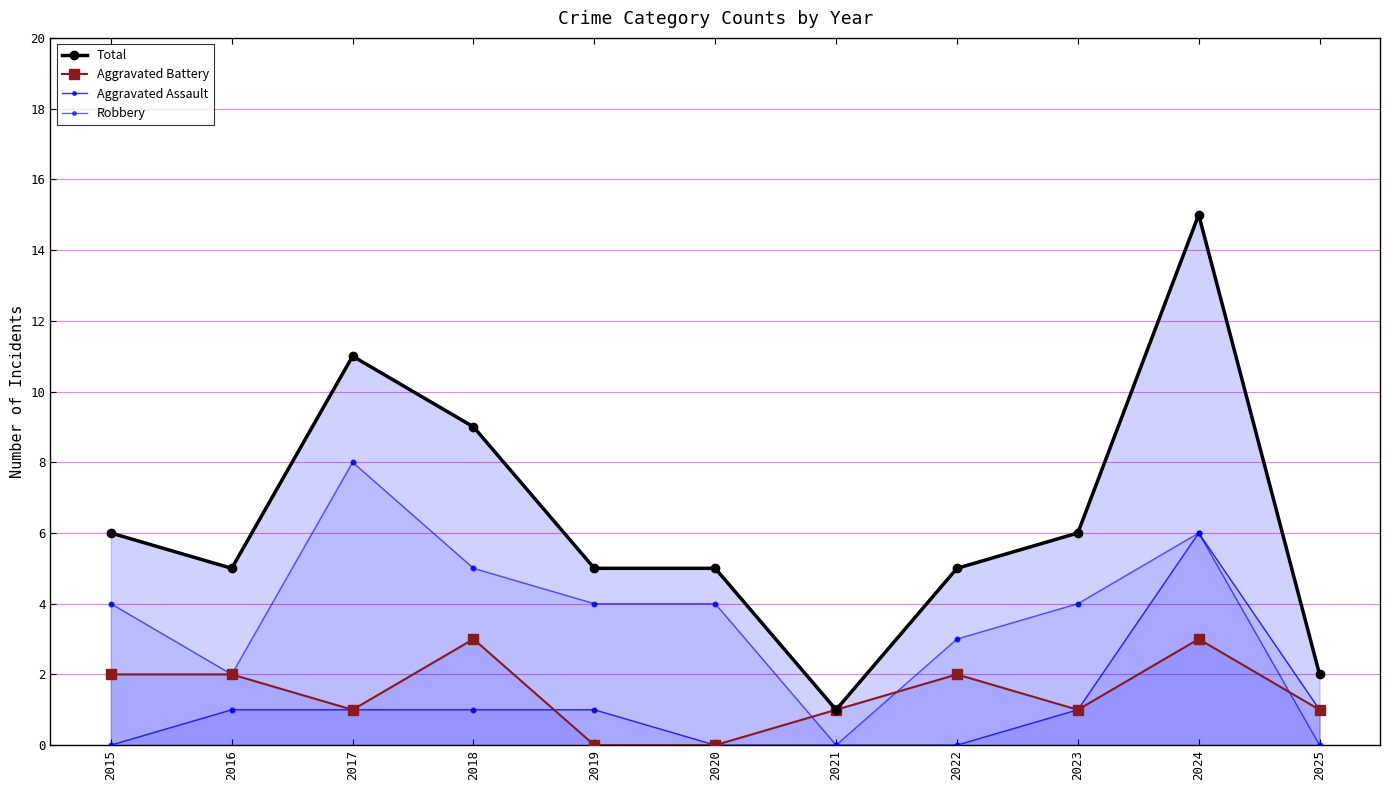

What is the total value across all series at 2019?

10